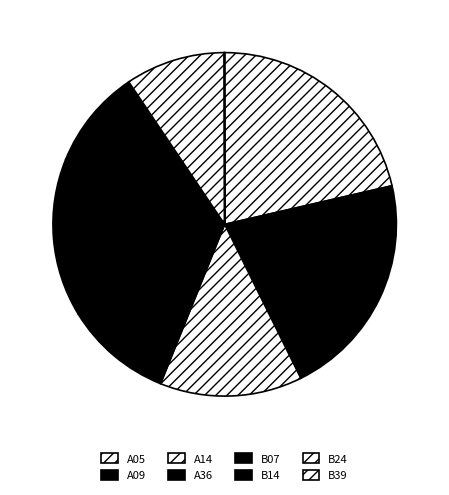

The A05 slice represents 21% of the pie. True or false?

True